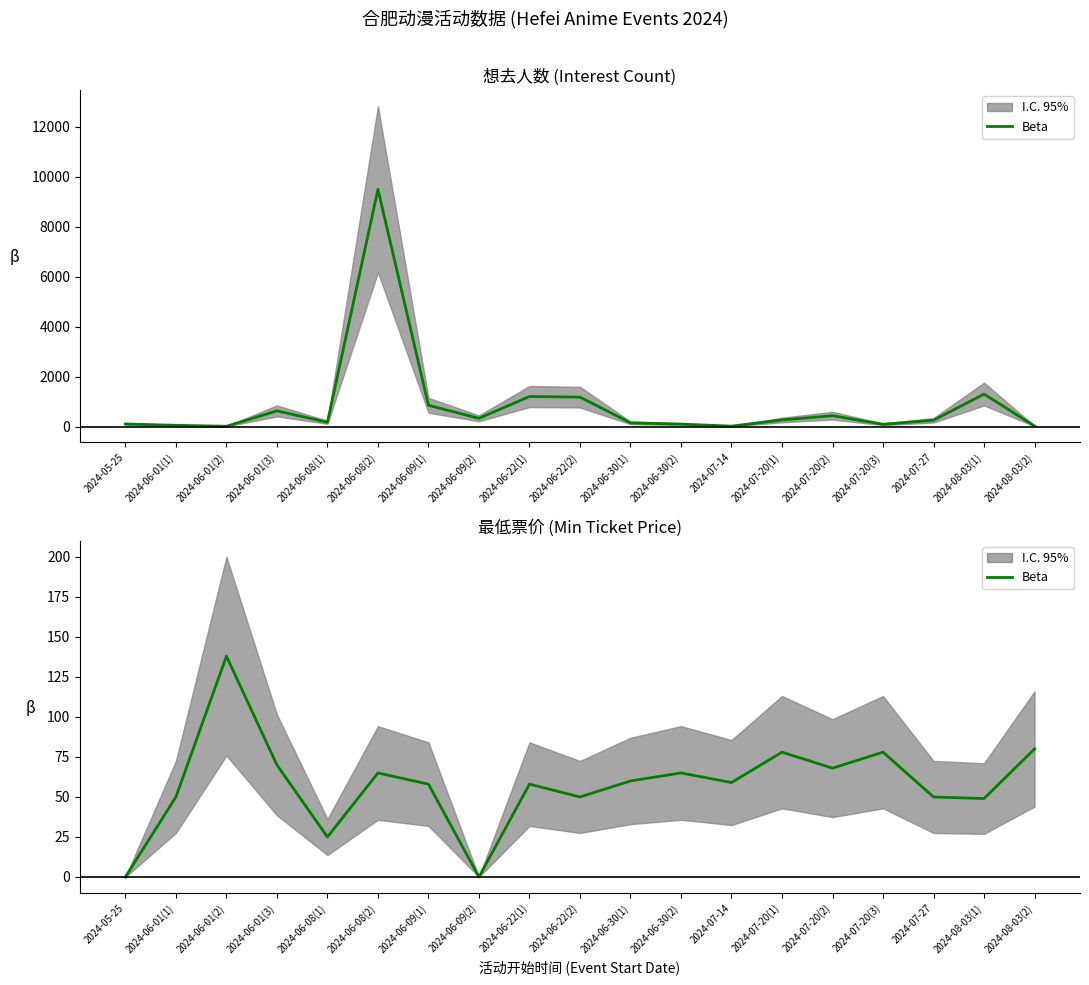

What position from the right is 2024-07-14?

7